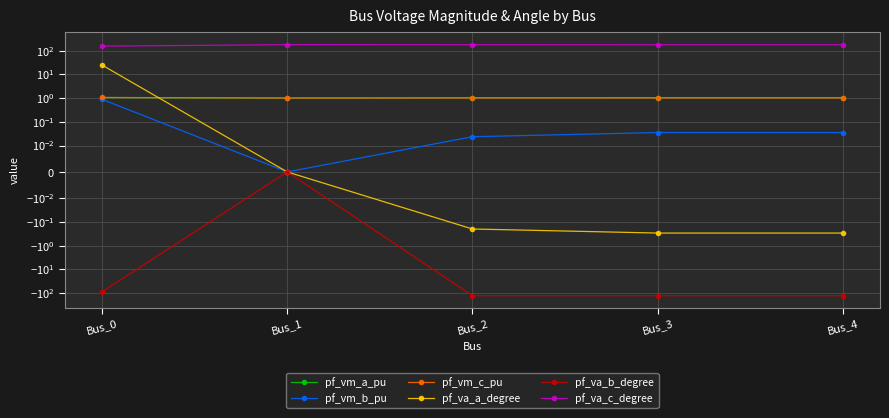

At which category does the chart reach its minimum across all series?

Bus_3